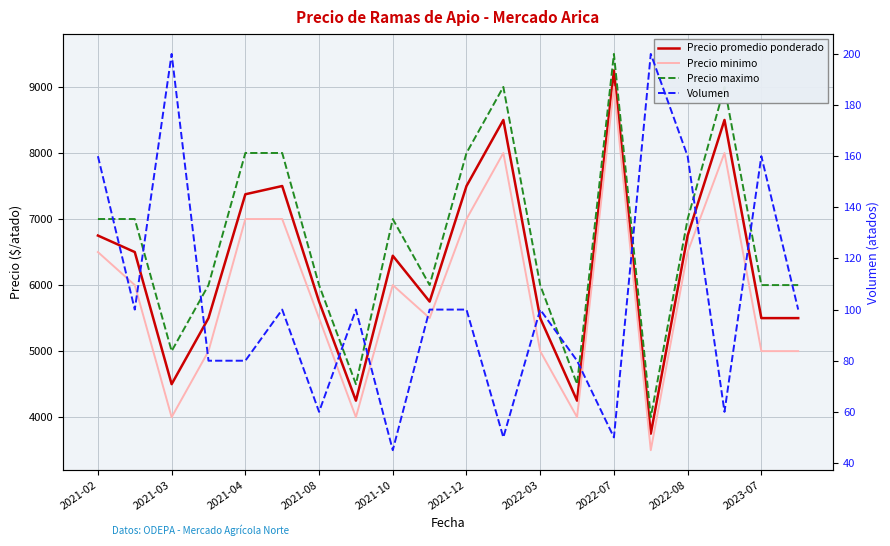

True or false: Precio maximo and Precio minimo cross at least once.

False